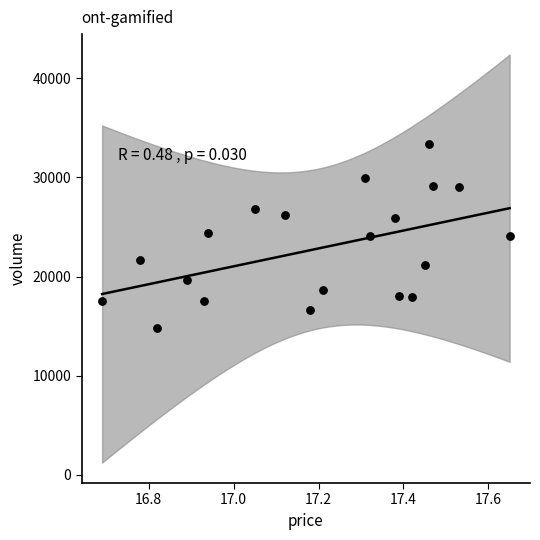

What is the range of Y values (max minus min)?

18612